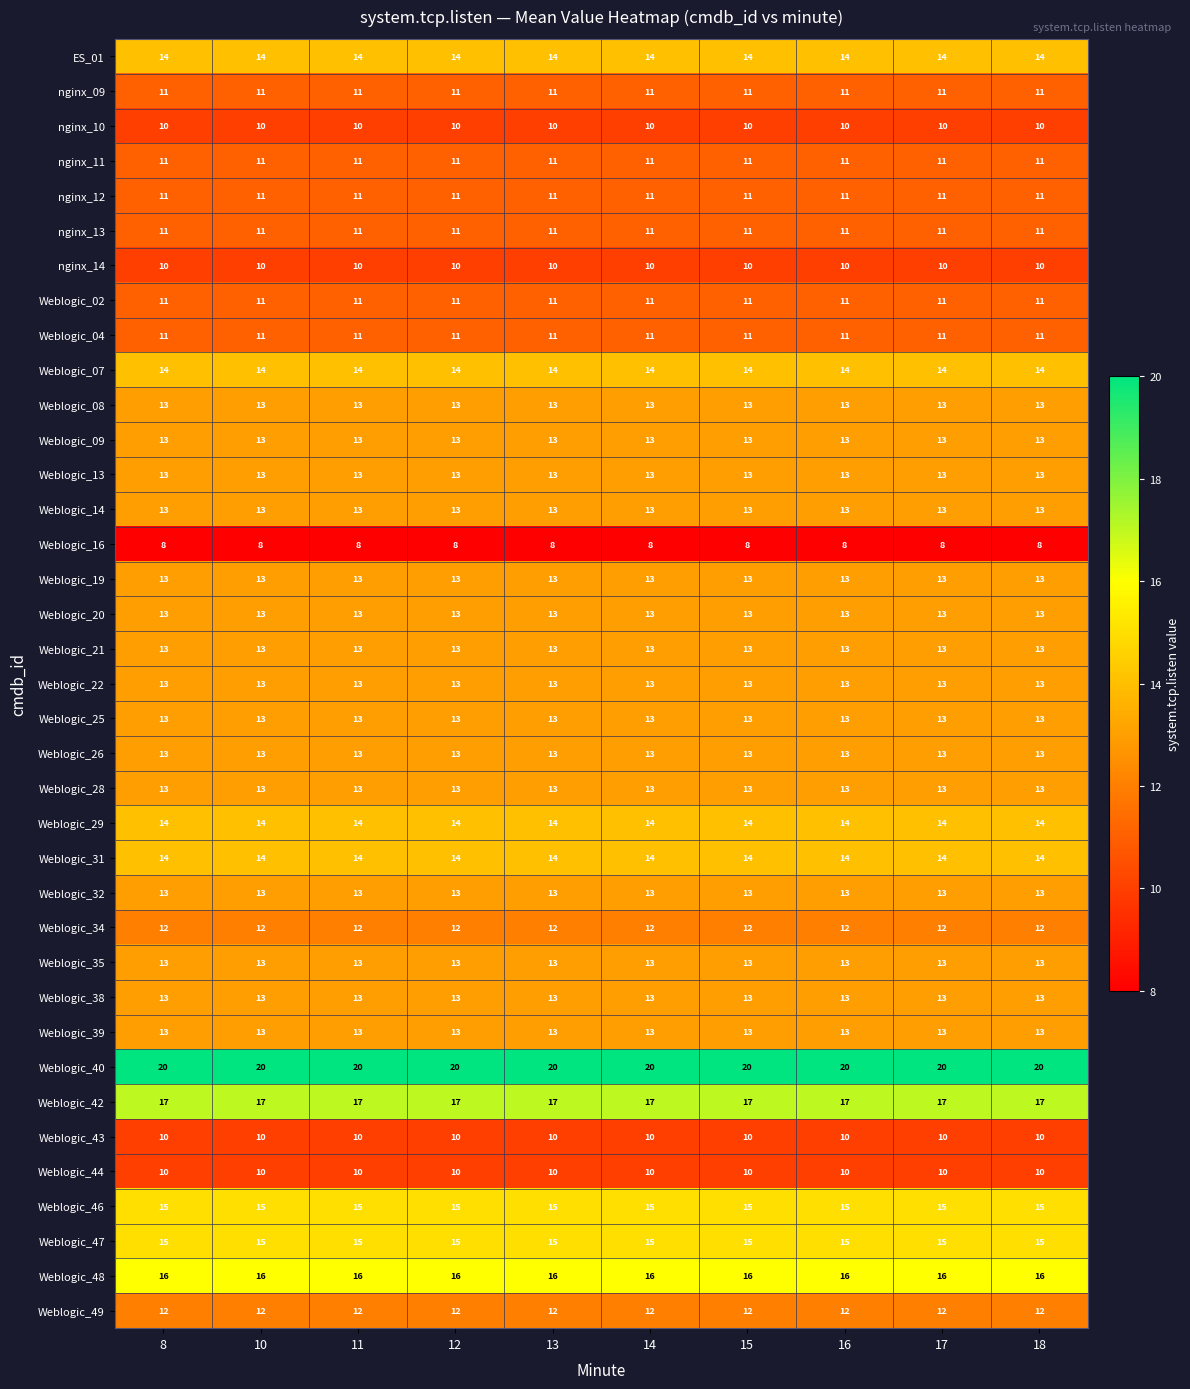

Count the number of categories in the chart.

10